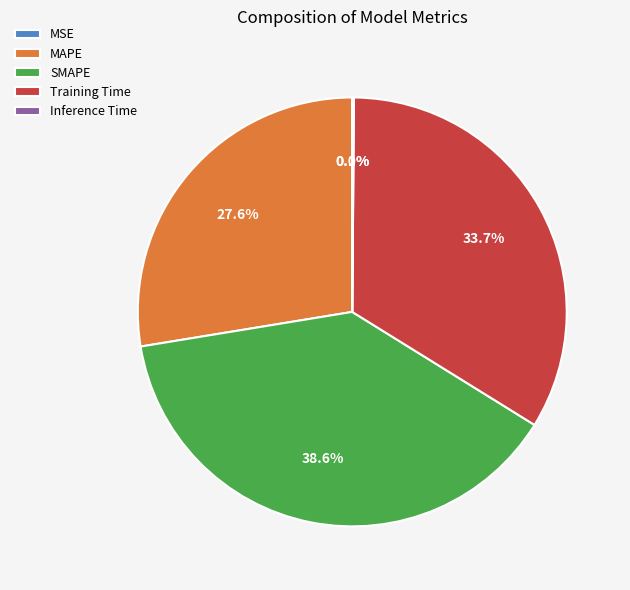

Which slice is the largest?

SMAPE